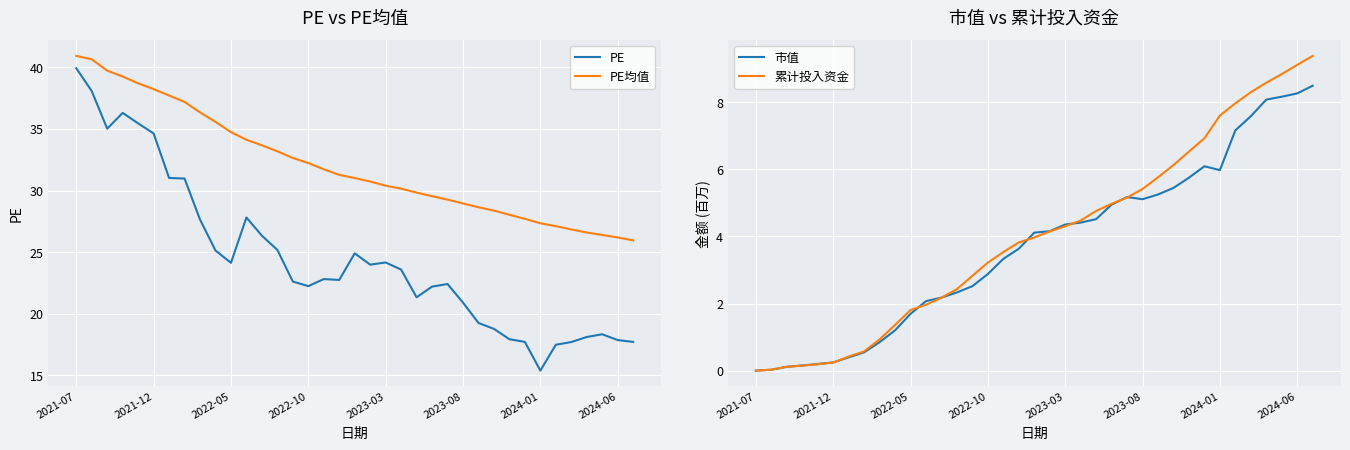

At which category is the sum across all series the highest?

2021-07